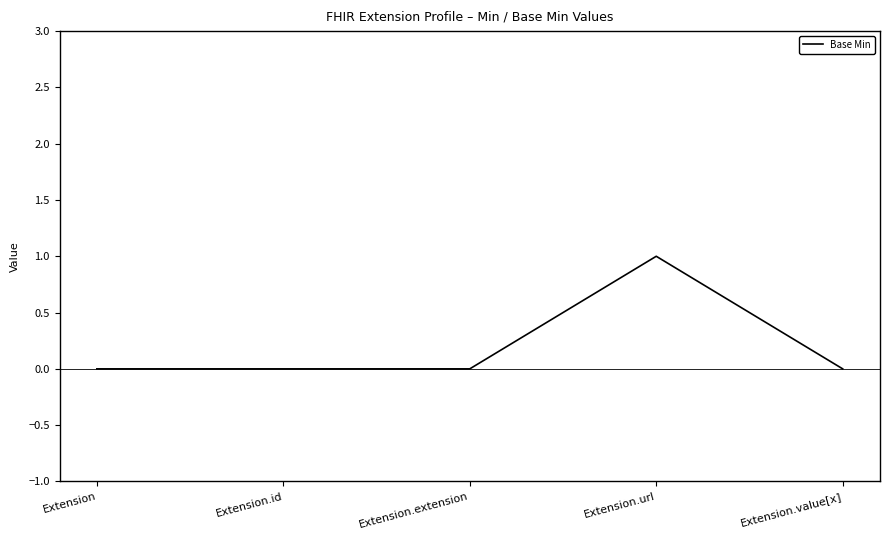

How many distinct data groups are displayed?

1